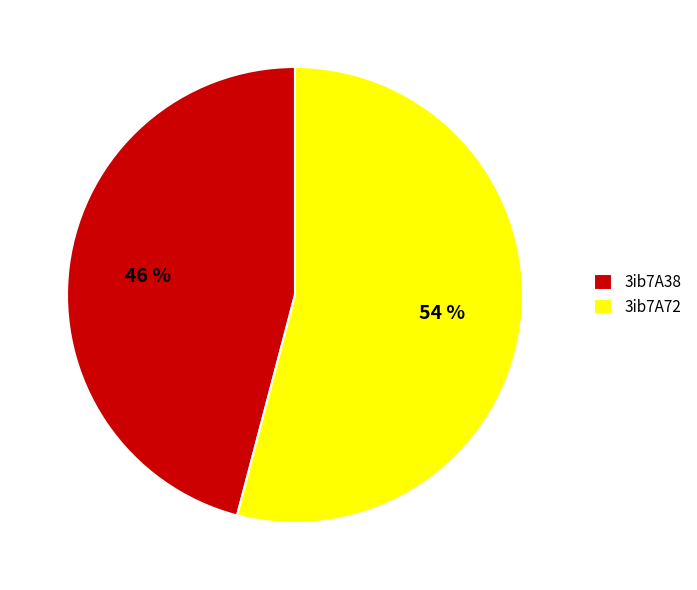

How many segments does this pie chart have?

2